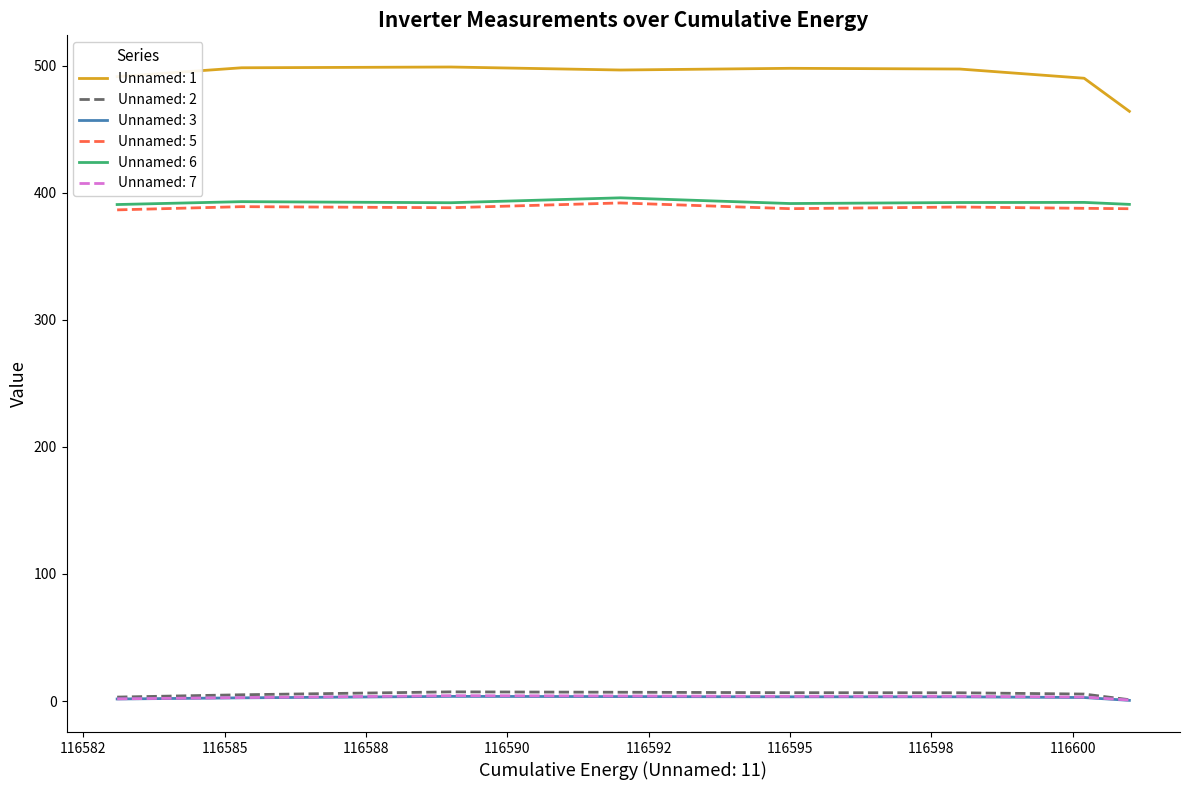

Which series has the largest range (max minus min)?

Unnamed: 1